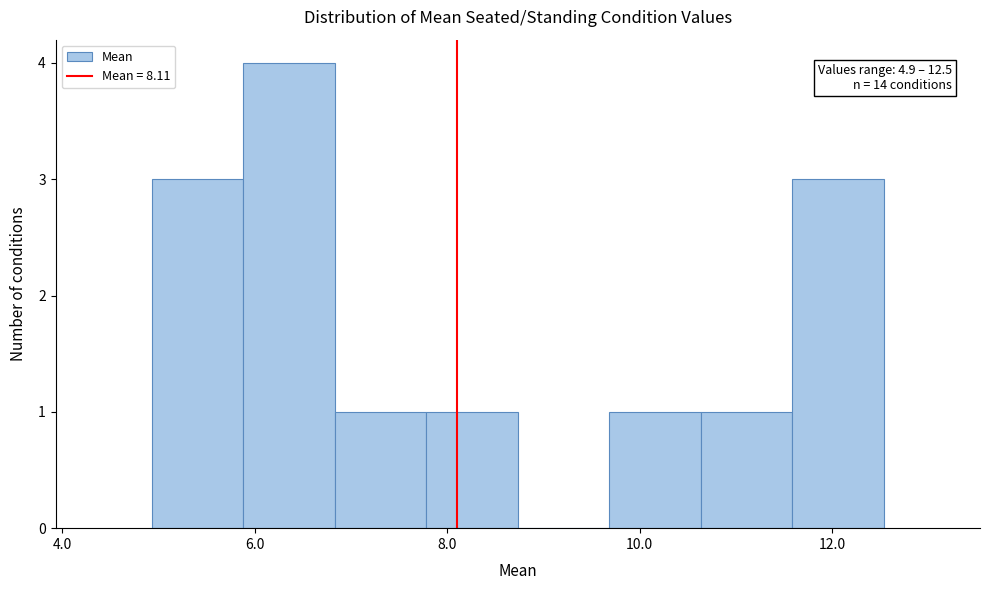

Which range on the x-axis has the tallest bar?

5.8 to 6.8